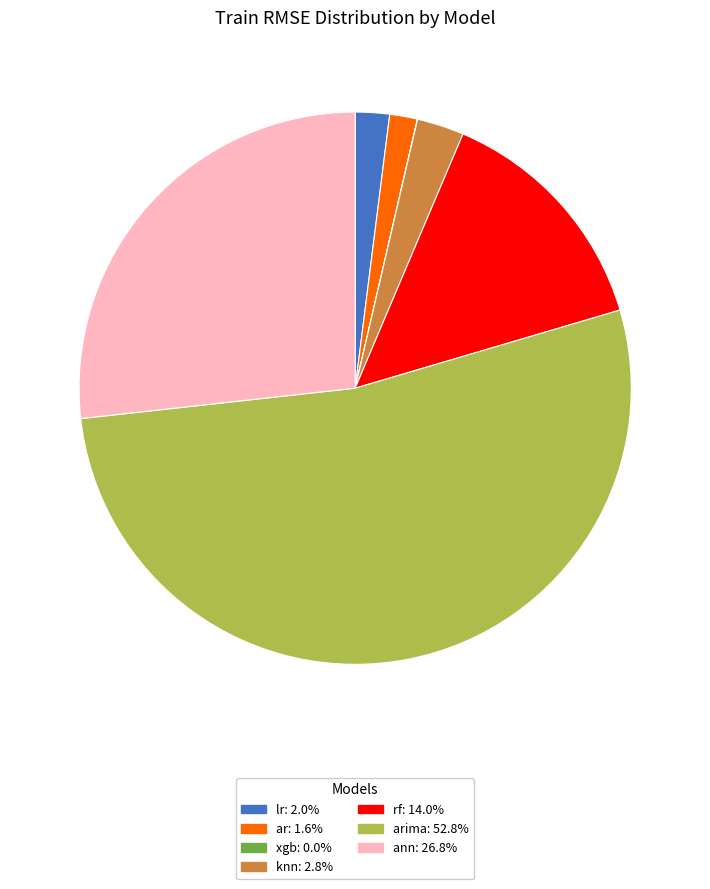

Is there a majority slice in this chart?

Yes